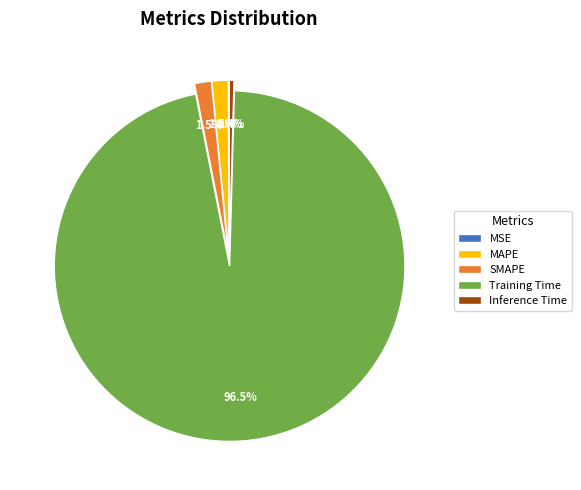

Do Training Time and MAPE together represent more than half of the pie?

Yes